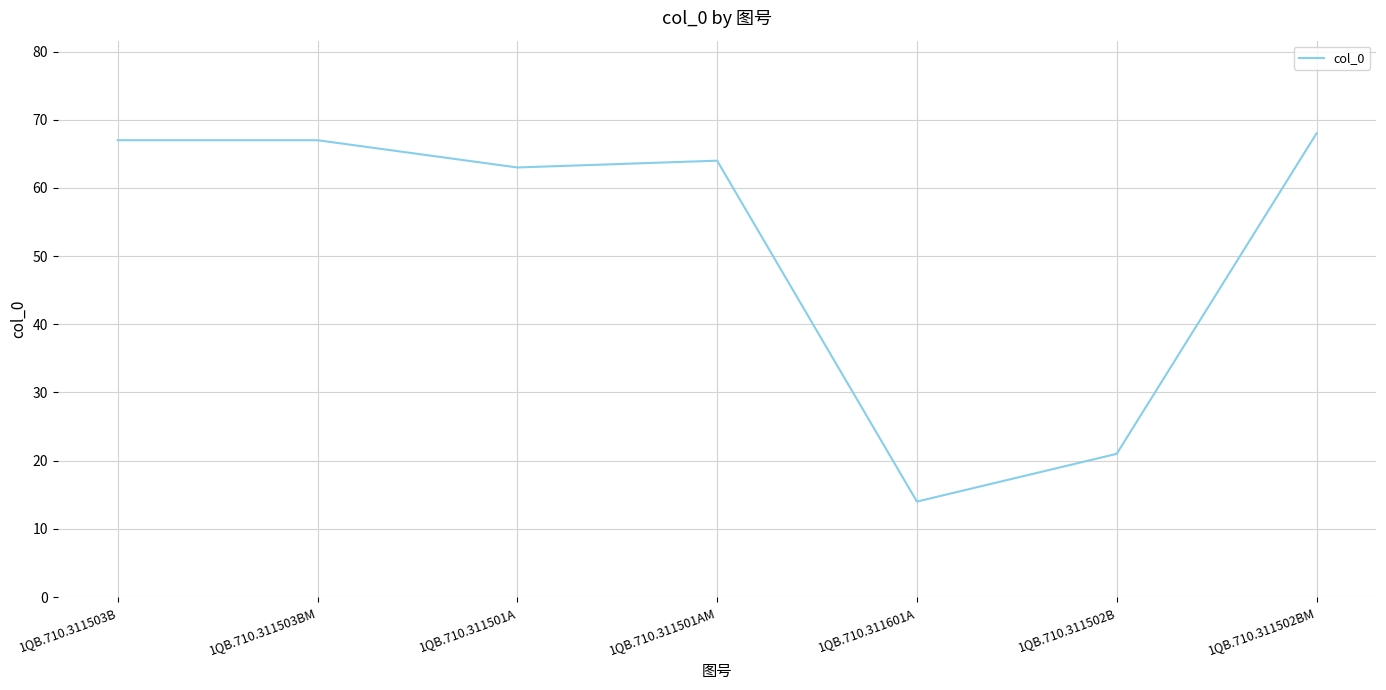

At which label is the value closest to 41?

1QB.710.311502B